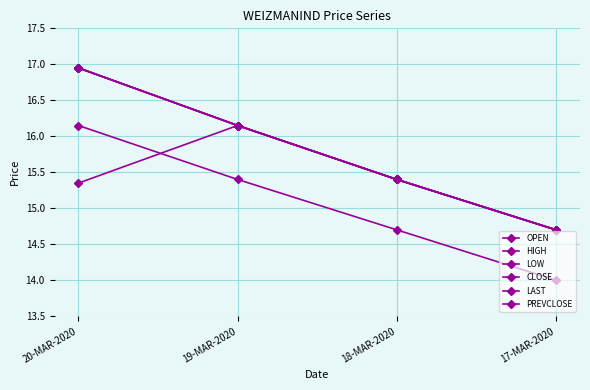

True or false: LOW and OPEN intersect in this chart.

False